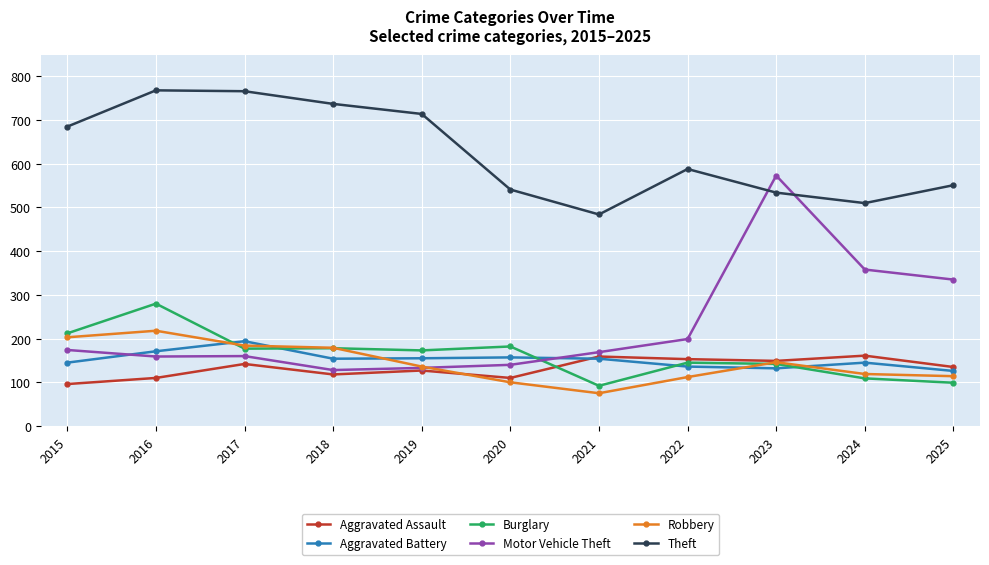

How many series are shown in this chart?

6